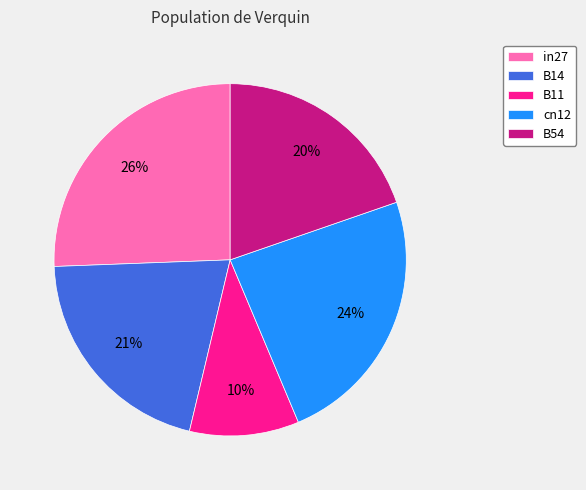

What is the smallest slice in the pie chart?

B11